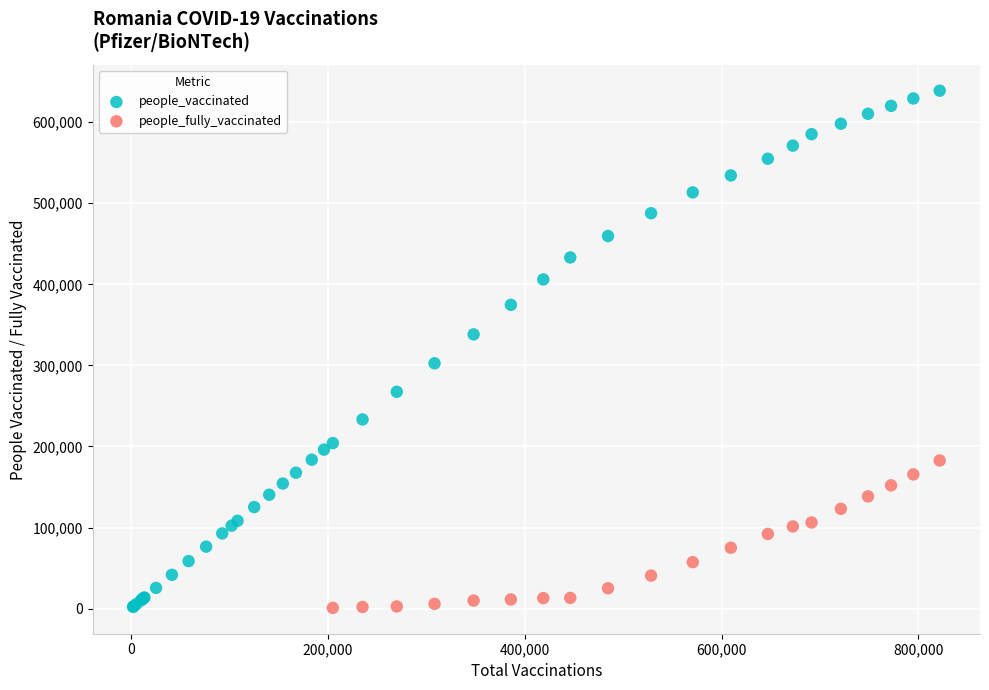

Which series has the largest Y range (max minus min)?

people_vaccinated